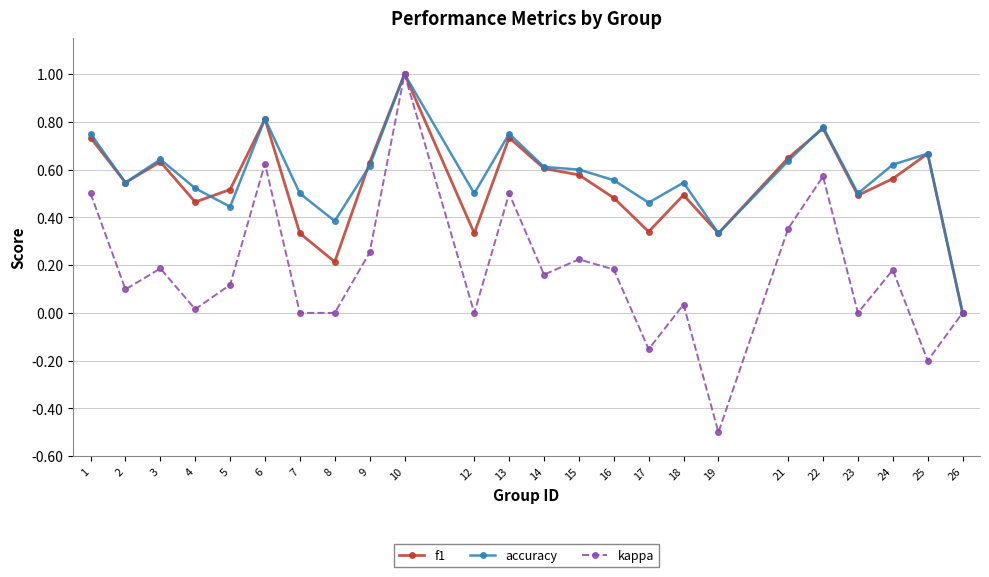

What is the maximum value for f1?

1.0